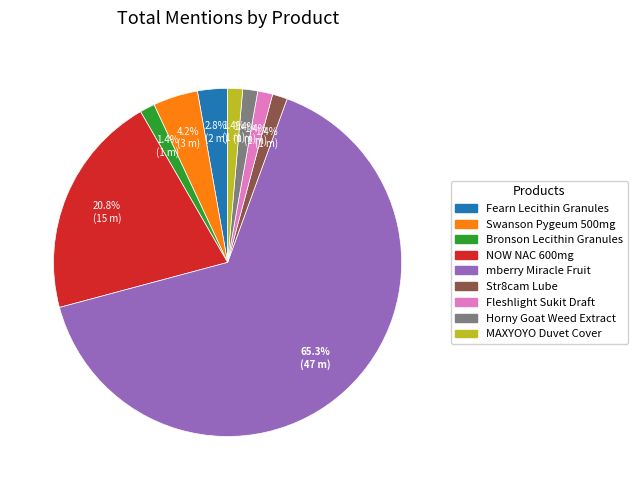

Is there a majority slice in this chart?

Yes